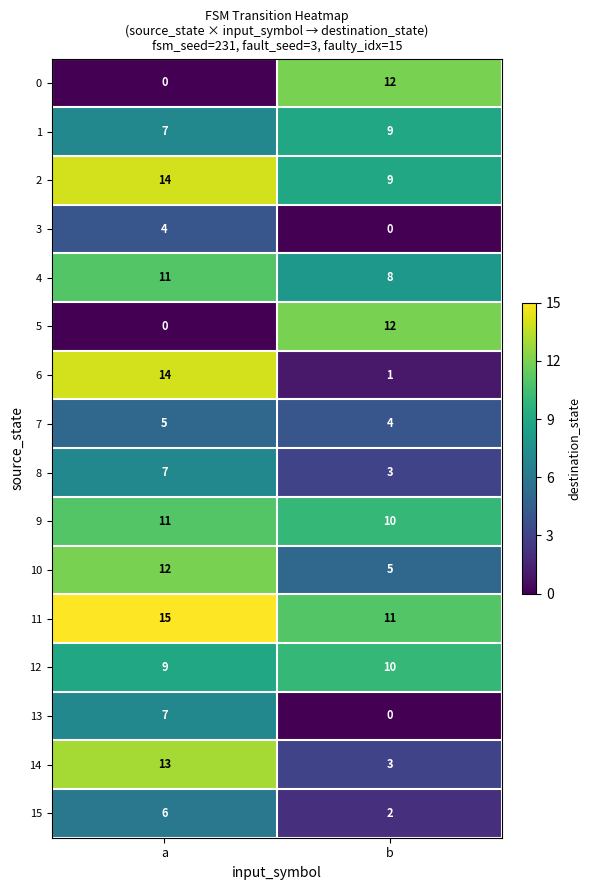

At how many categories does at least one series exceed 9?

2